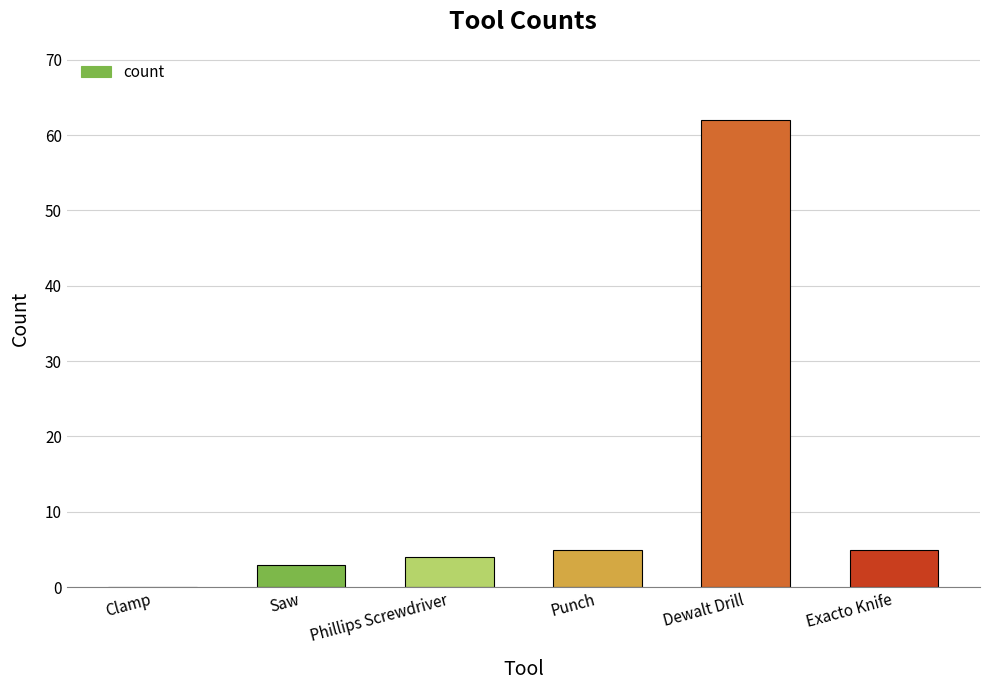

Does the chart contain stacked bars?

No